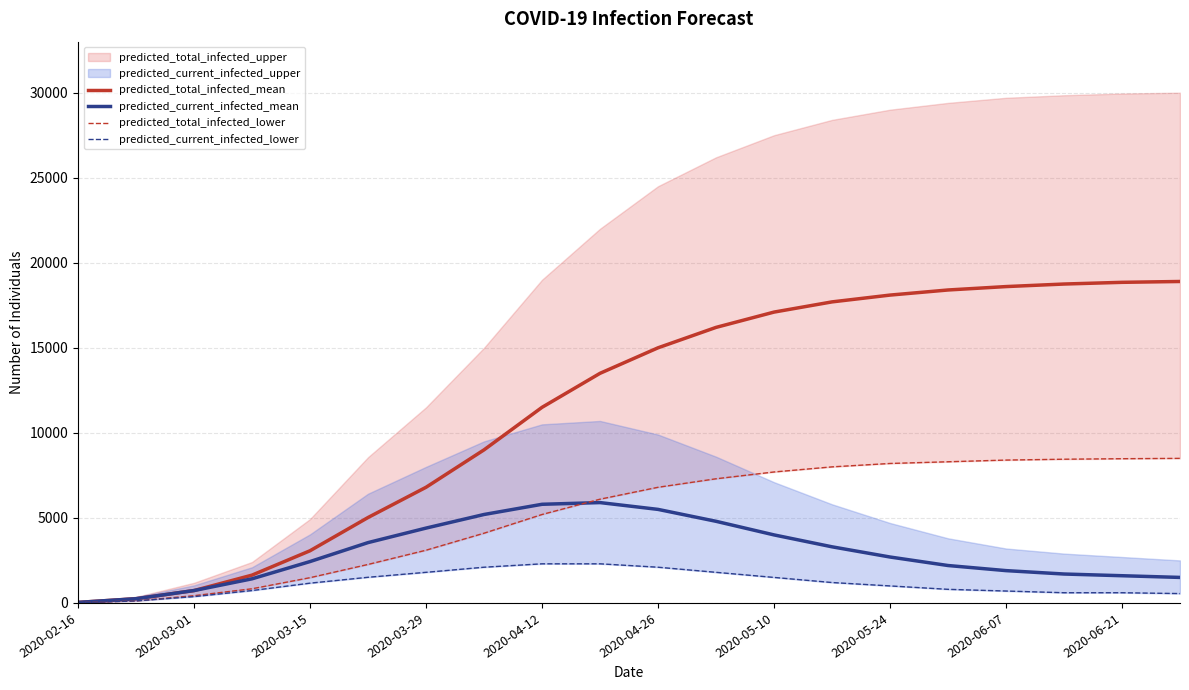

The value of predicted_current_infected_mean at 2020-04-26 is 5500. True or false?

True